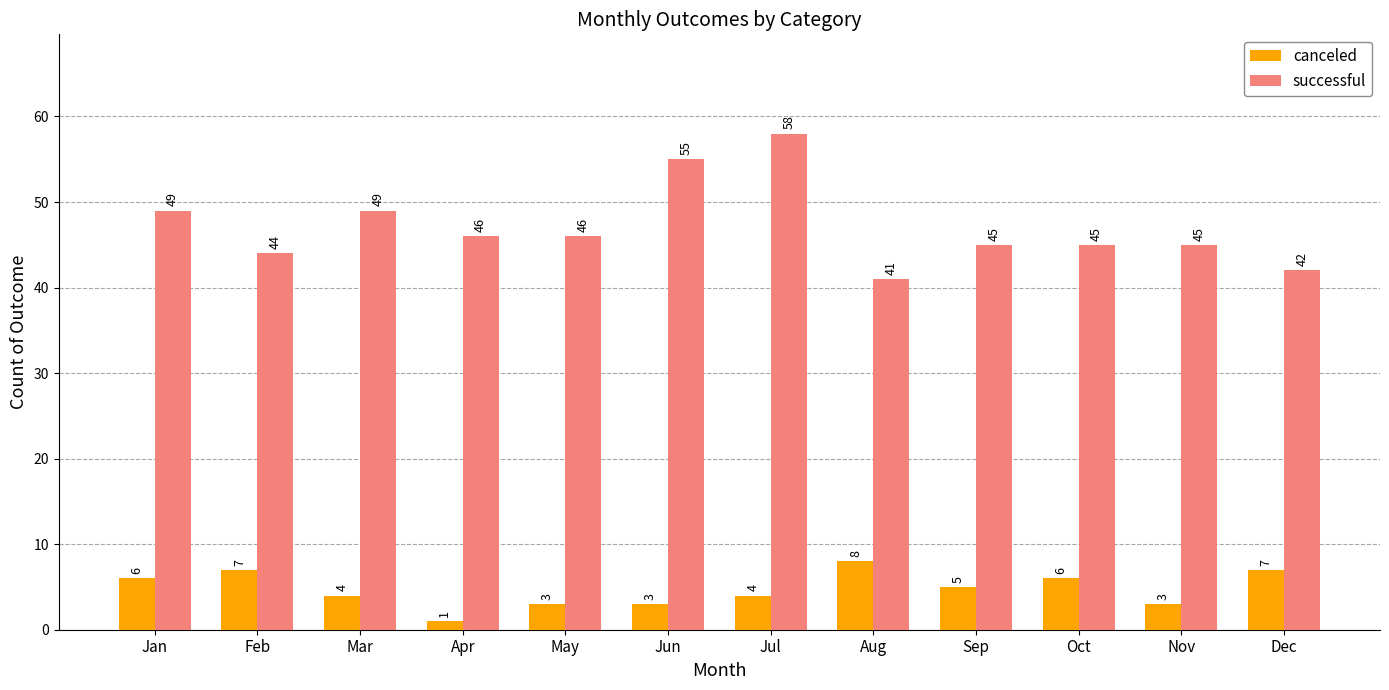

What is the sum of all successful values?

565